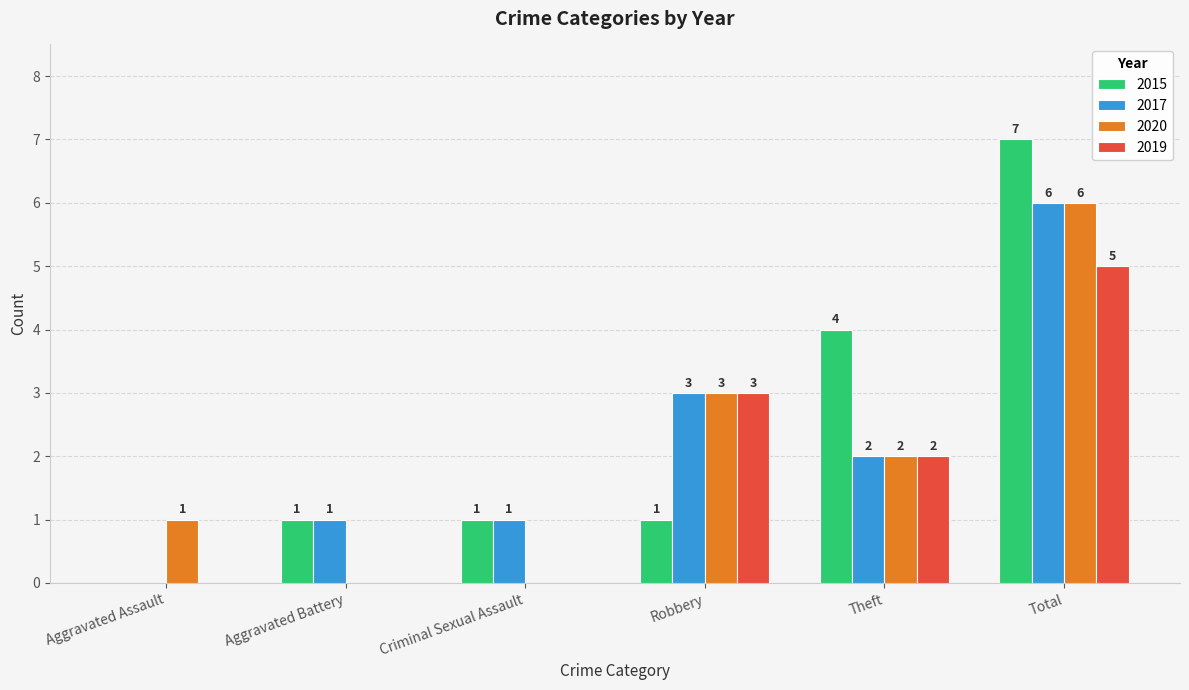

How many 2019 values are between 0 and 3?

5